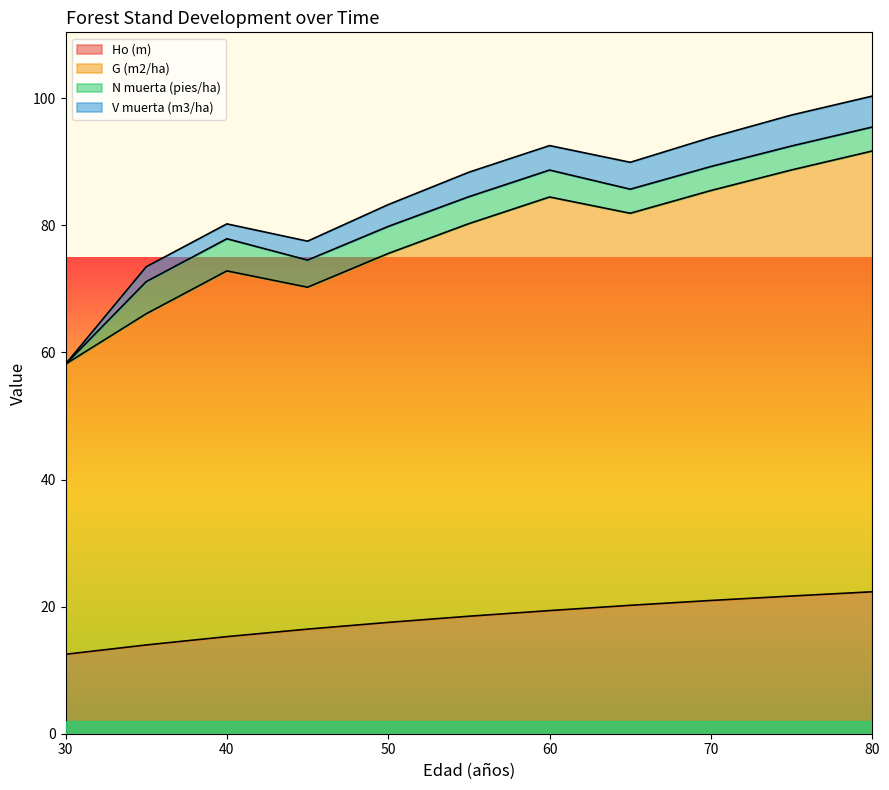

Between 50 and 70, which is larger?

70